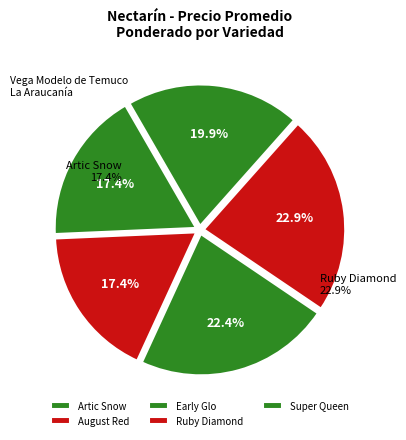

Does August Red represent more than half of the total?

No